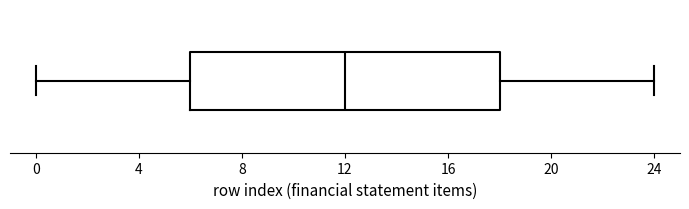

Transcribe this box plot: give where the median line is, the range the box spans, and where the two whiskers end, as read against the x-axis. The values are not printed on the chart, so give them approximately, as read against the axis.

median 12, box 6 to 18, whiskers 0 to 24